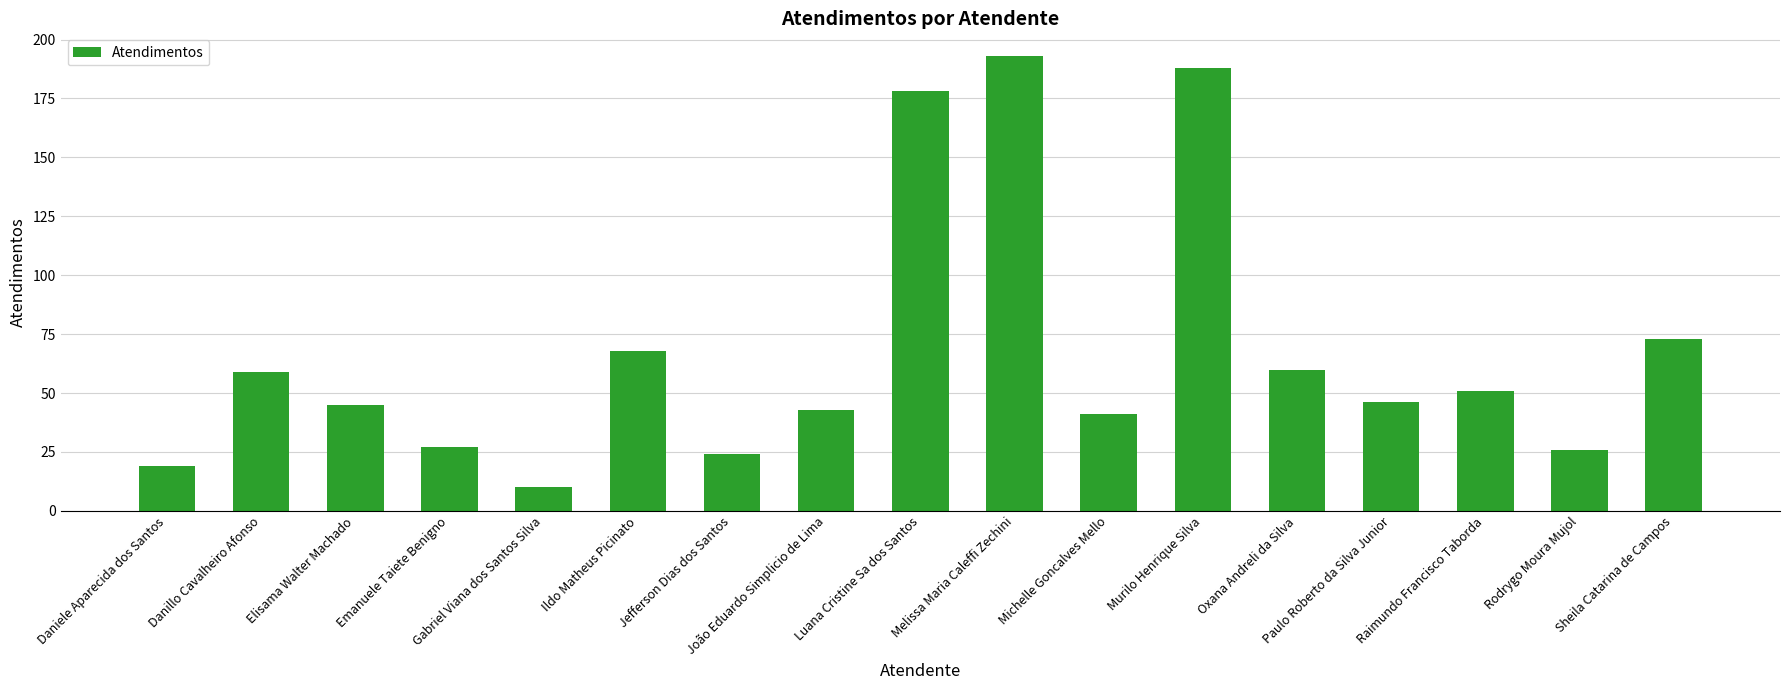

How many data points are less than 46?

8